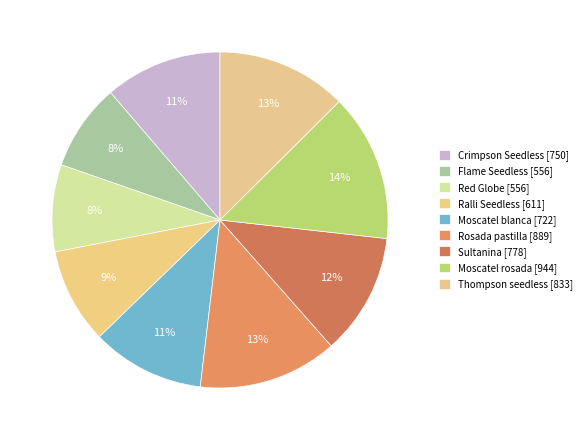

To the nearest percent, what percentage of the pie is Sultanina?

12%